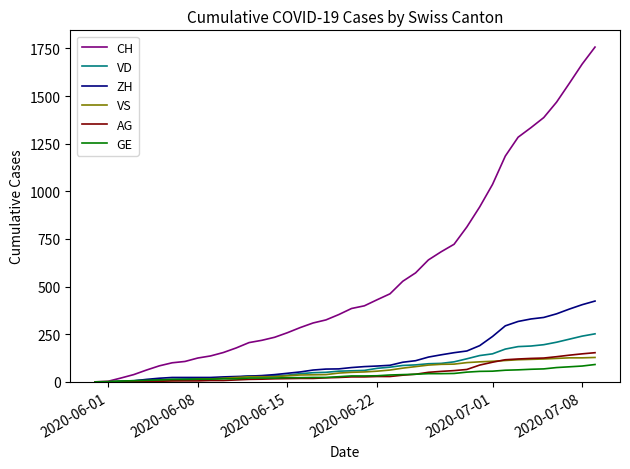

Which series has the largest total across all categories?

CH